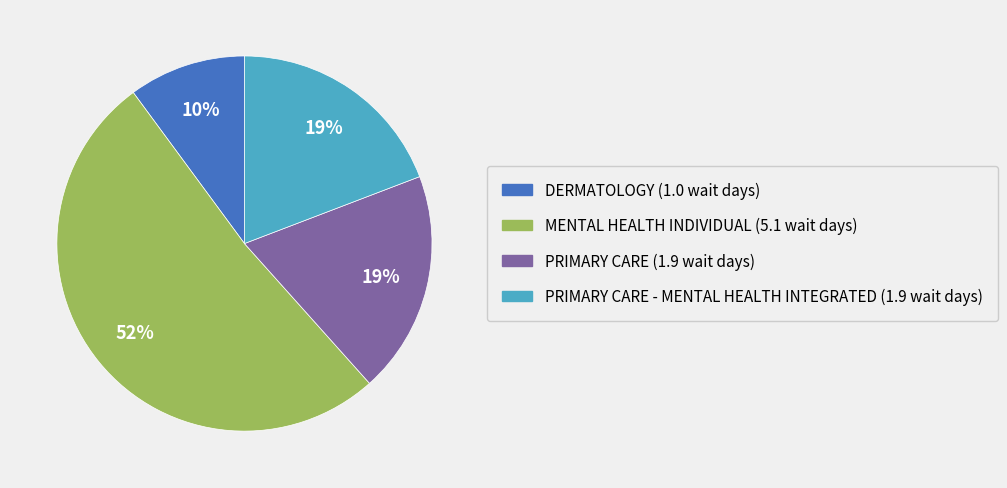

Does any single category account for the majority?

Yes